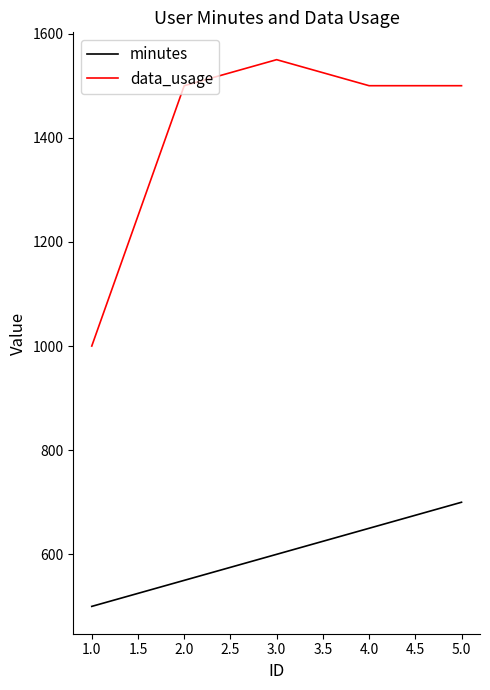

What is the total value across all series at 2.0?

2050